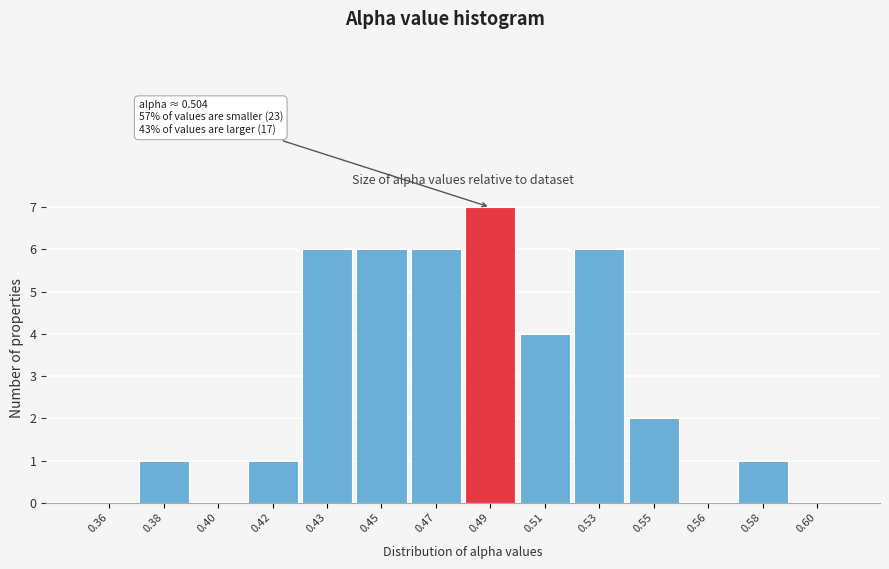

Reading left to right, extract all data points from this chart.

0.36=0	0.38=1	0.40=0	0.42=1	0.43=6	0.45=6	0.47=6	0.49=7	0.51=4	0.53=6	0.55=2	0.56=0	0.58=1	0.60=0